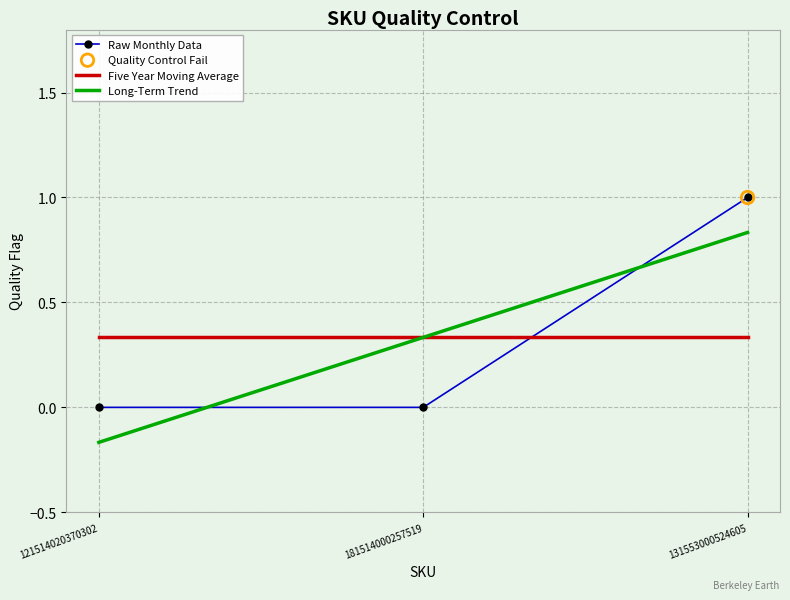

Between 181514000257519 and 131553000524605, which series saw the biggest shift?

Raw Monthly Data